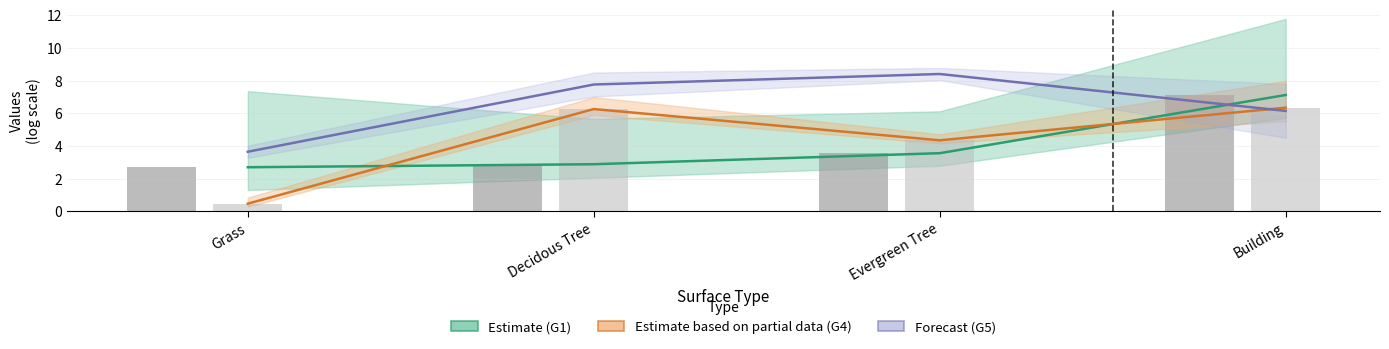

Count the number of data series in this chart.

5